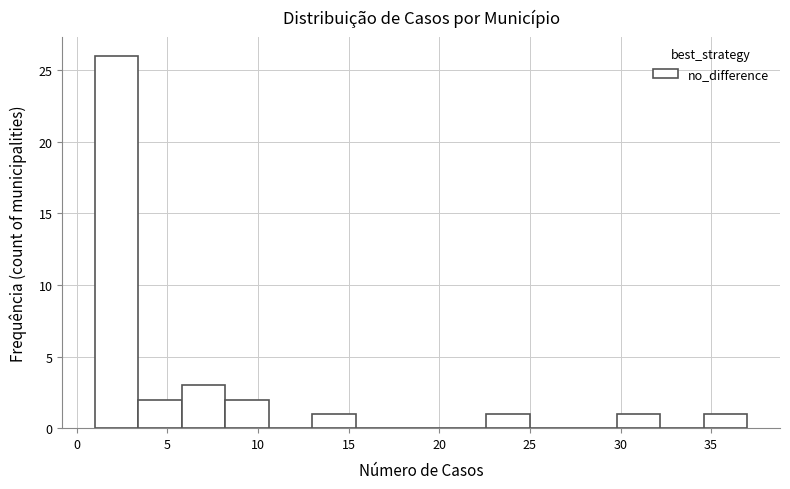

What is the height of the bar covering 1.0 to 3.4 on the x-axis? Neither the bar edges nor the heights are printed on the chart, so give them approximately, as read against the axes.

26